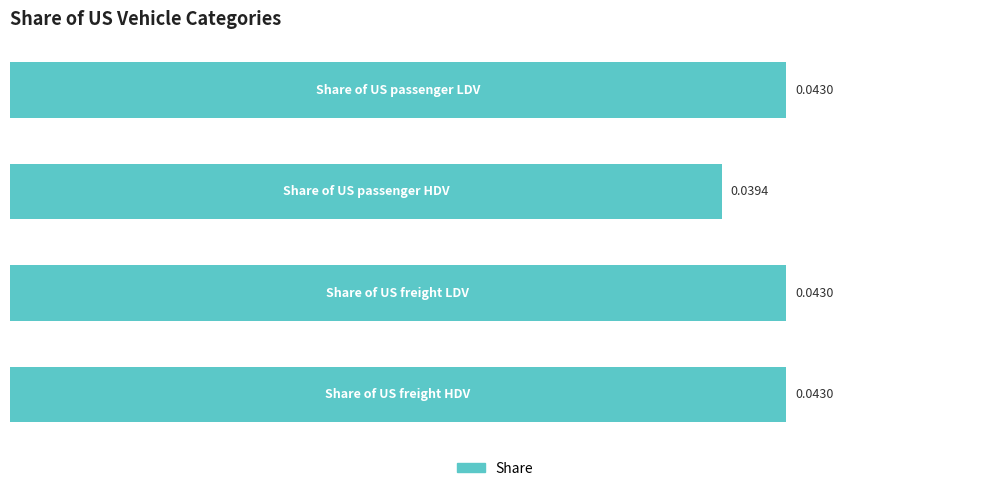

How many series are shown in this chart?

1